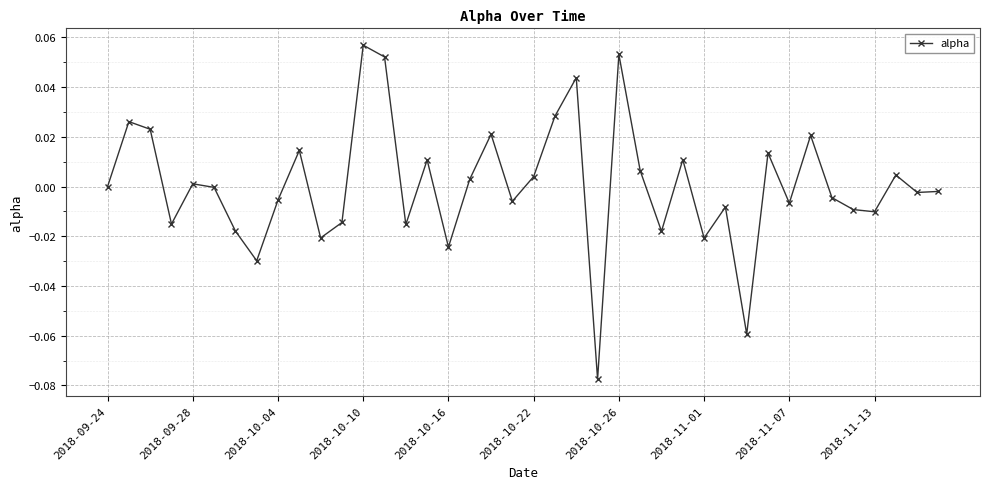

Count the number of categories in the chart.

40